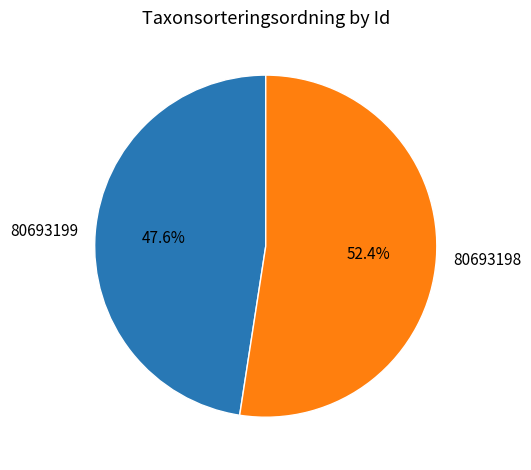

The 80693199 slice represents 48% of the pie. True or false?

True